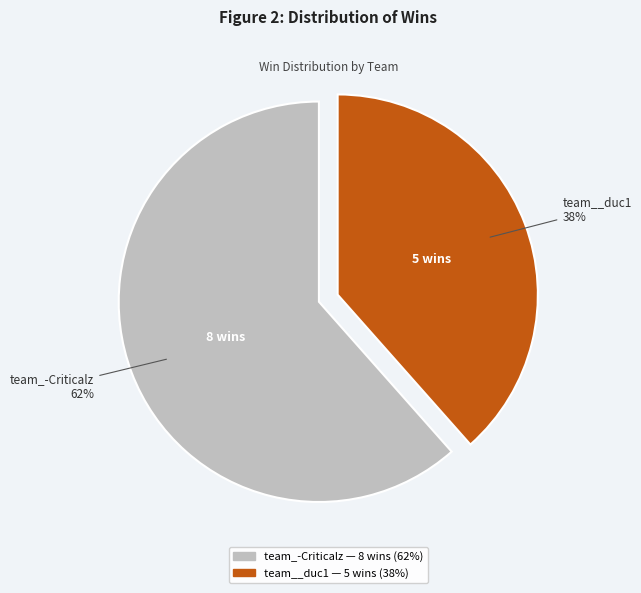

To the nearest percent, what percentage of the pie is team__duc1?

38%